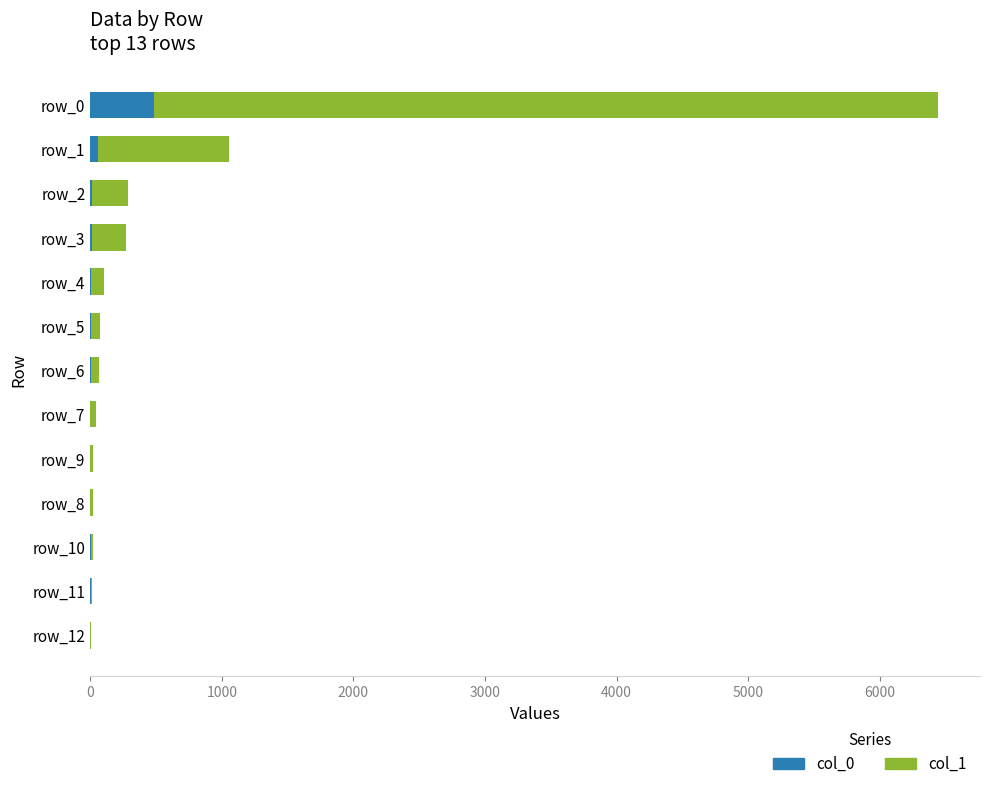

At which category is the sum across all series the highest?

row_0